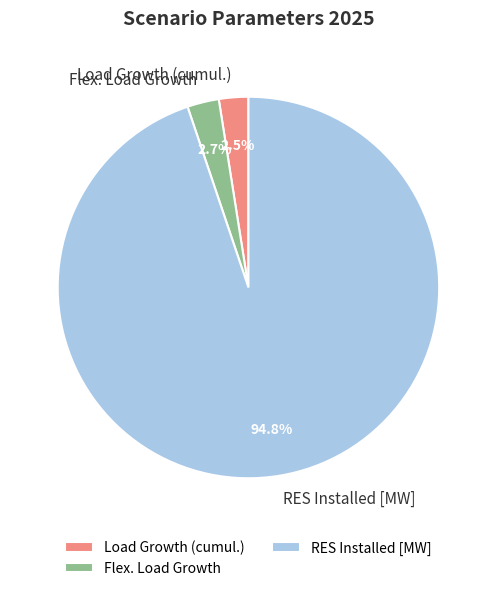

What percentage is the RES Installed [MW] slice, to the nearest percent?

95%